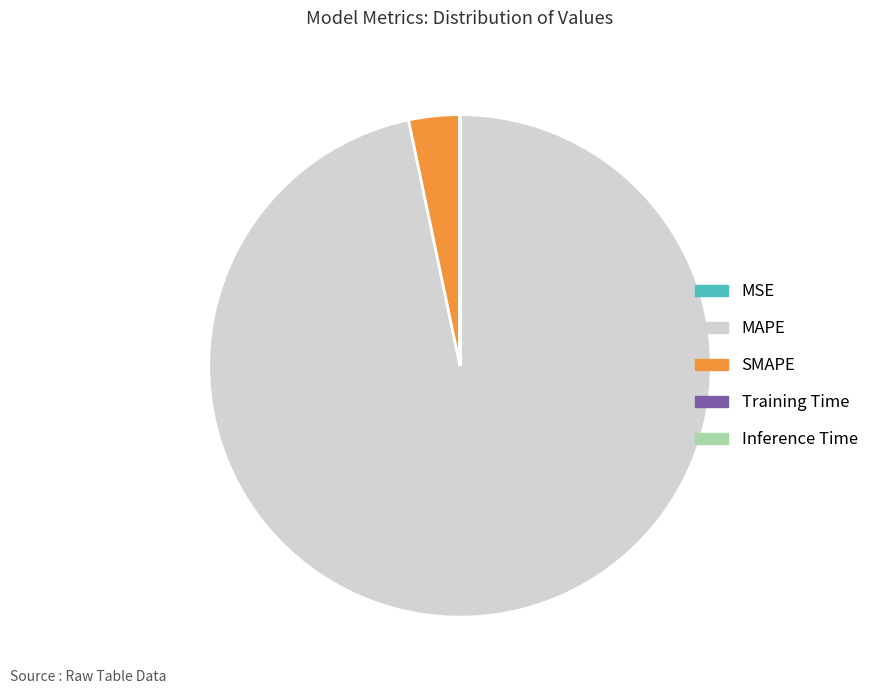

True or false: MAPE accounts for 97% of the total.

True